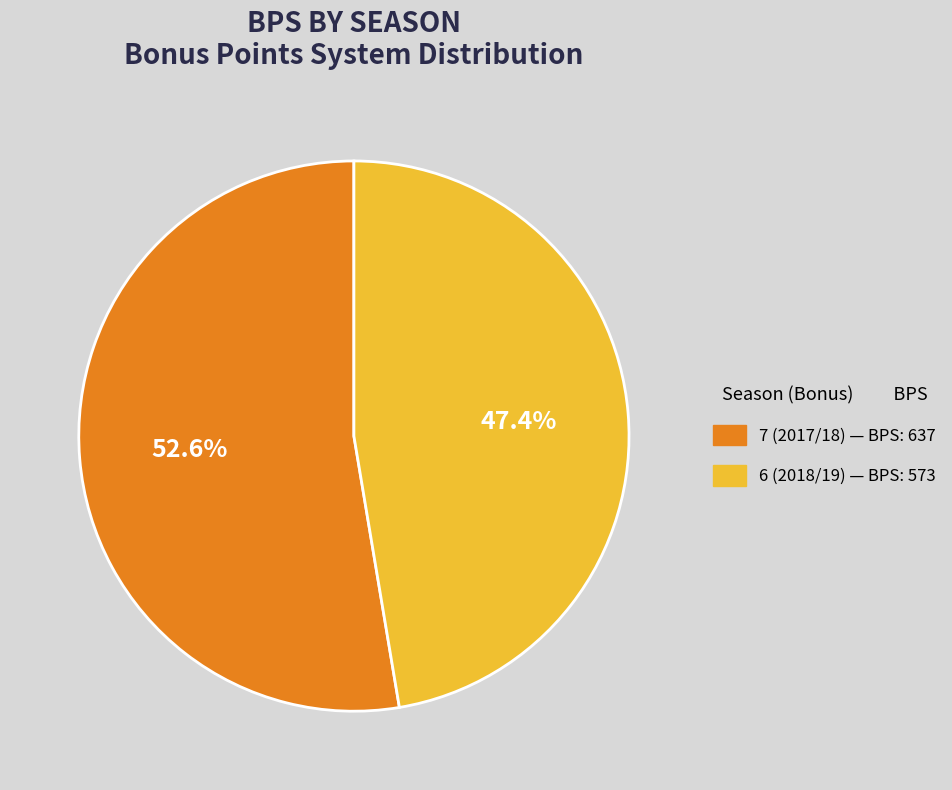

Approximately how many times larger is the value at 7 (2017/18) compared to 6 (2018/19)?

1.1